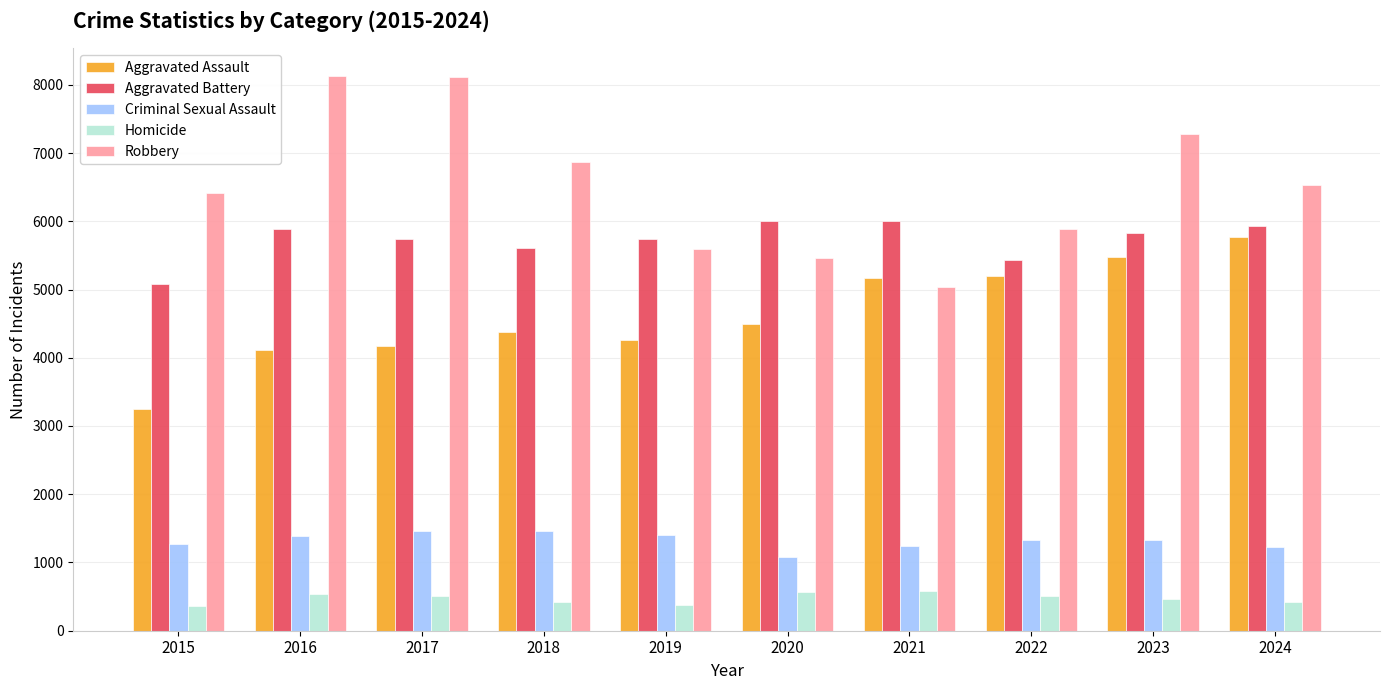

Which series changed the most between 2018 and 2021?

Robbery